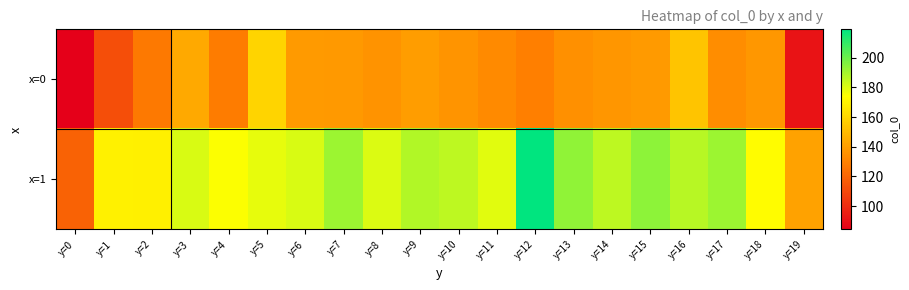

Rank the series by their maximum value, from lowest to highest.

x=0, x=1